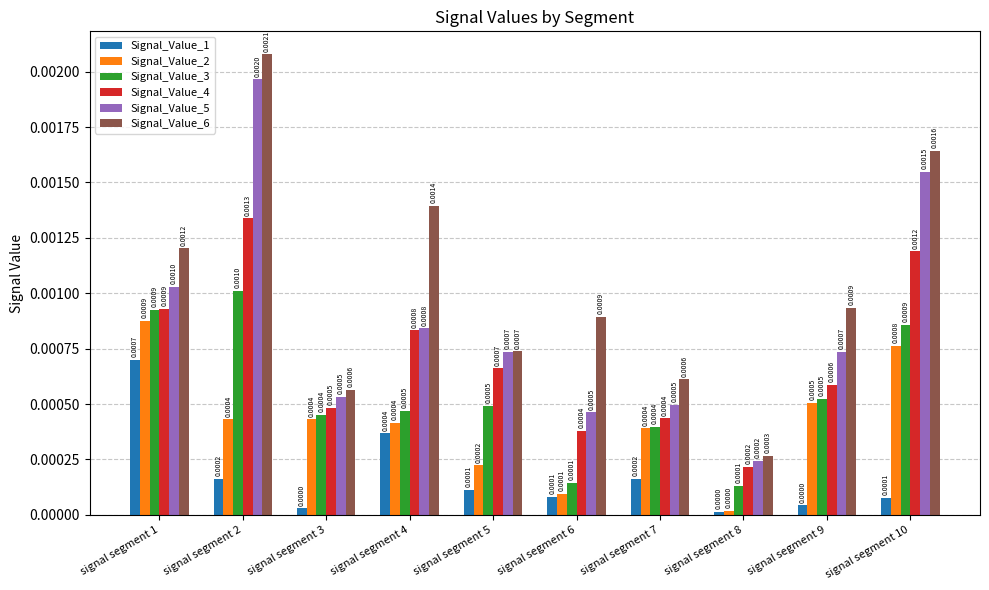

Rank the series by their maximum value, from lowest to highest.

Signal_Value_1, Signal_Value_2, Signal_Value_3, Signal_Value_4, Signal_Value_5, Signal_Value_6